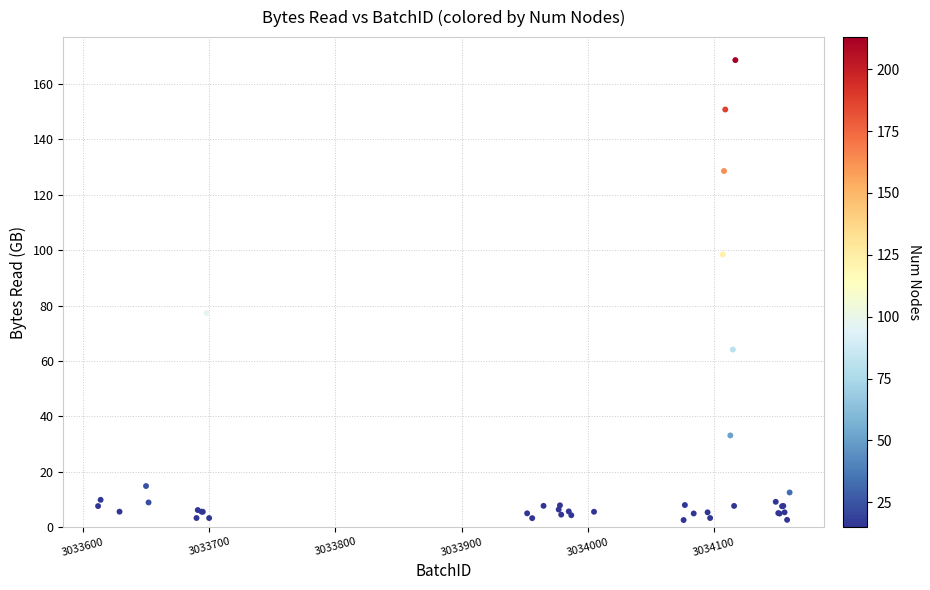

What Y value in the scatter plot is closest to 85?

77.3